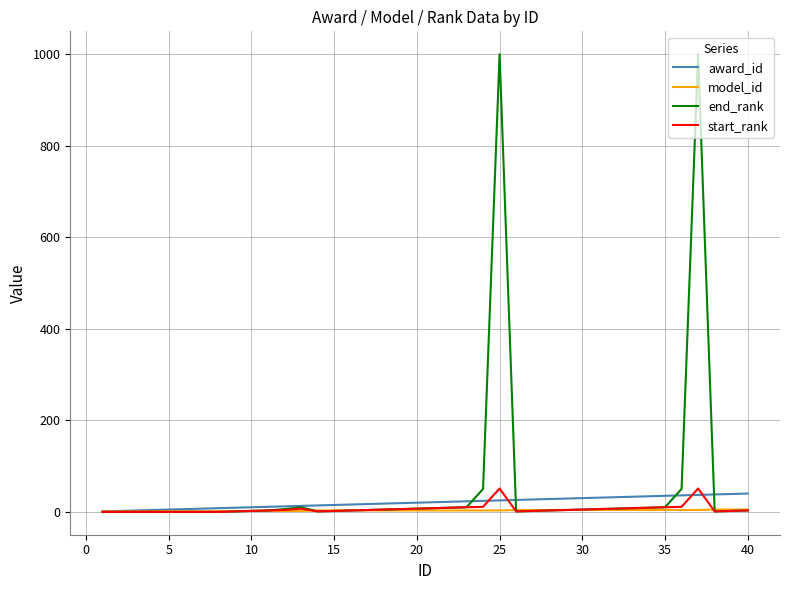

What is the highest value of the award_id series?

40